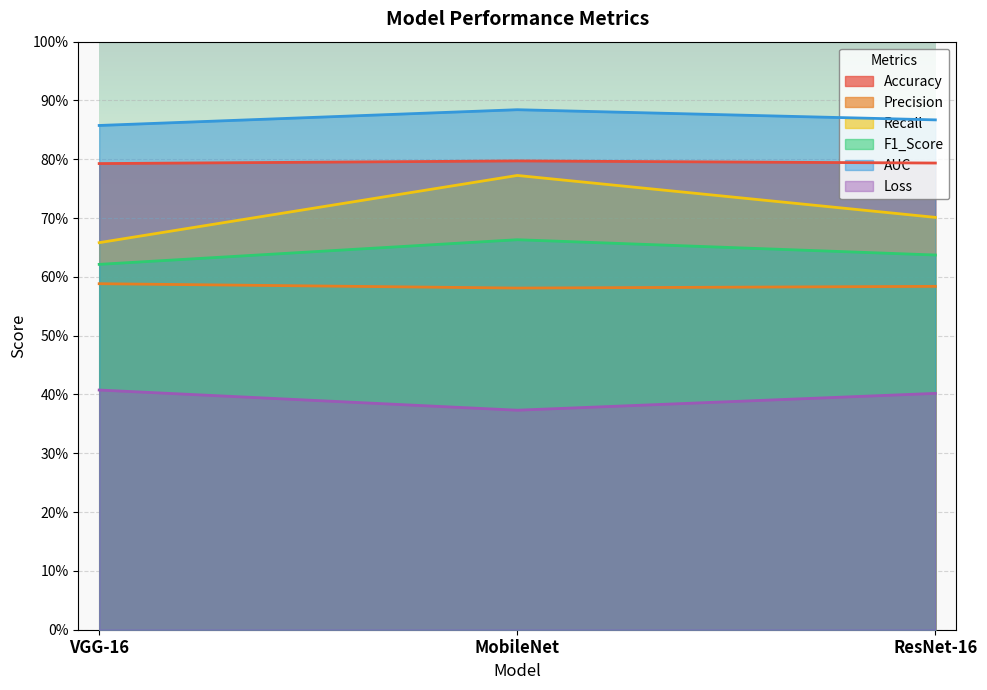

Rank the series at MobileNet from highest to lowest value.

AUC, Accuracy, Recall, F1_Score, Precision, Loss